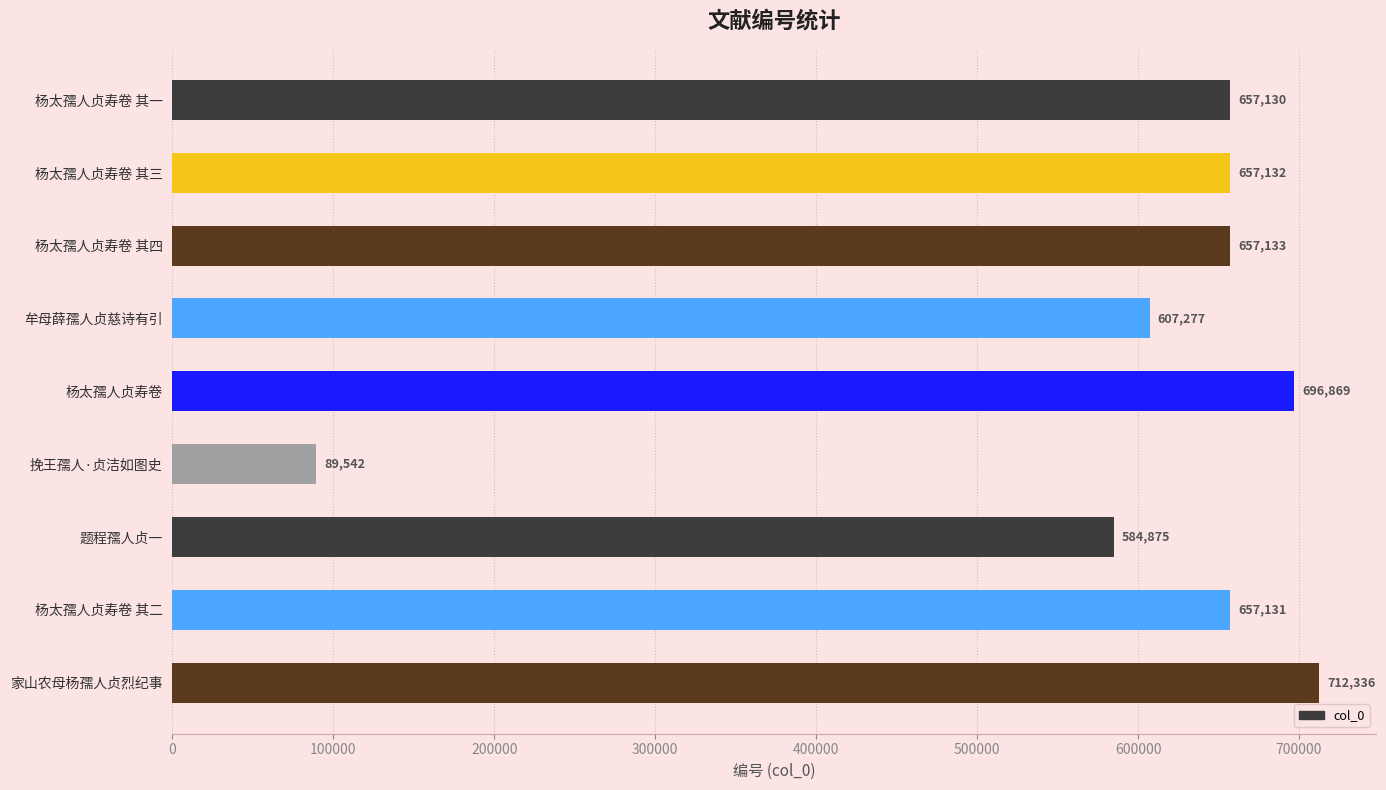

Is it true that the value at 杨太孺人贞寿卷 其二 is 657131?

True